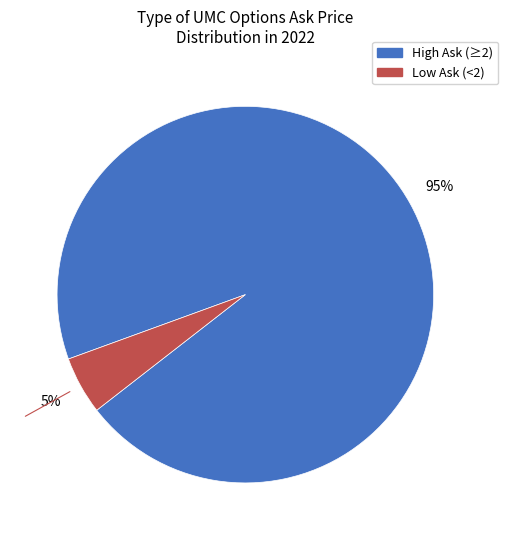

To the nearest percent, what is the difference between the largest and smallest slice percentages?

90%